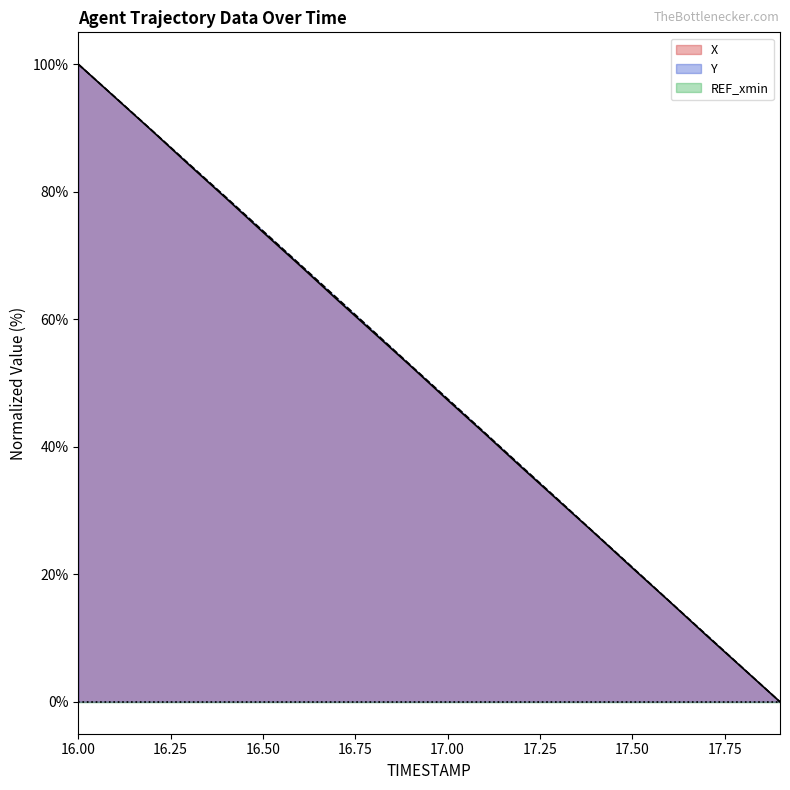

Is the value of Y at 16.7 greater than the value of X at 16.2?

No